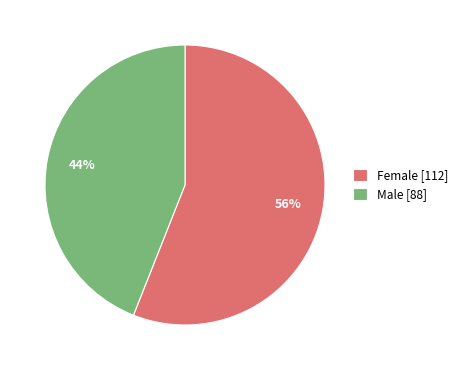

The Male slice represents 36% of the pie. True or false?

False